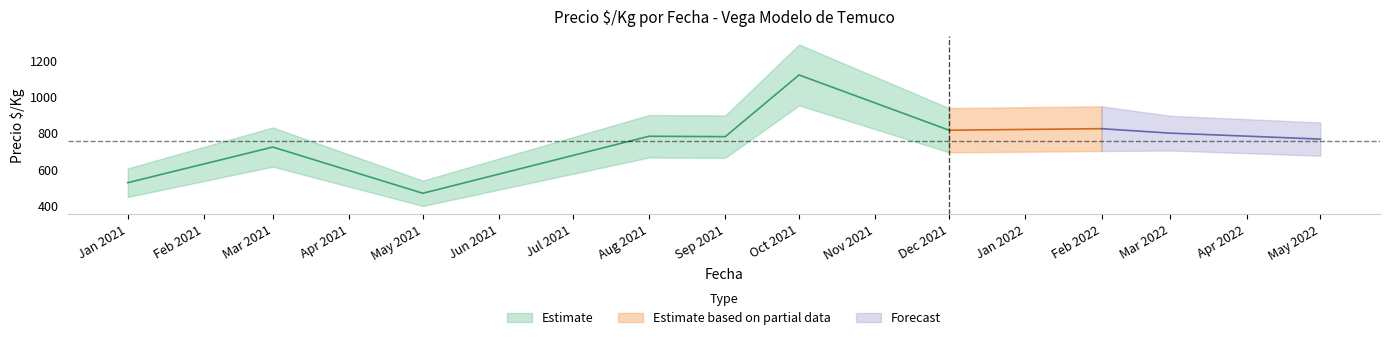

True or false: precio_min and precio_max intersect in this chart.

False